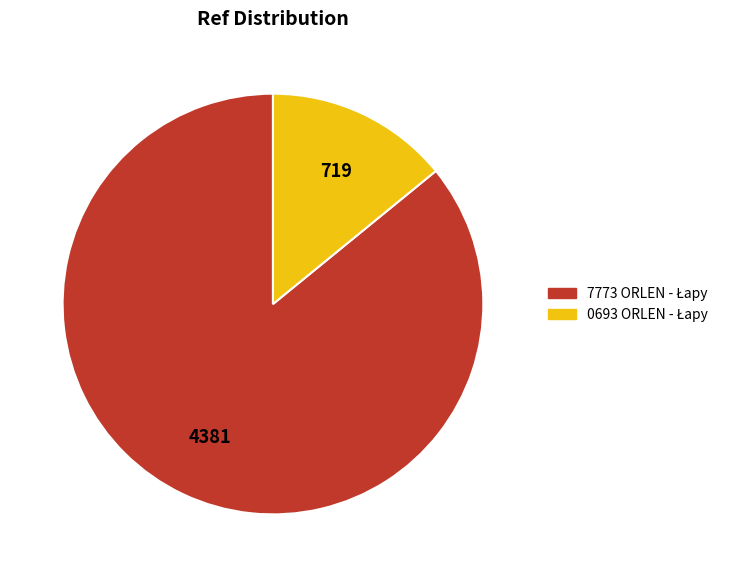

How many slices are in this pie chart?

2